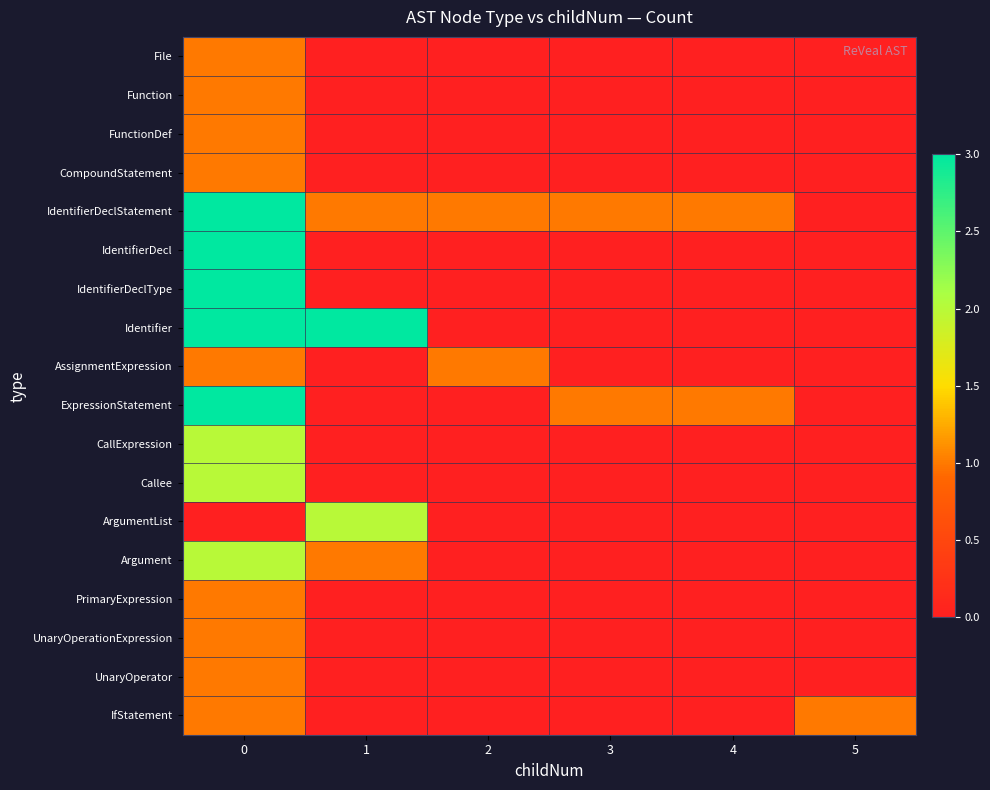

How many categories are shown in the chart?

6